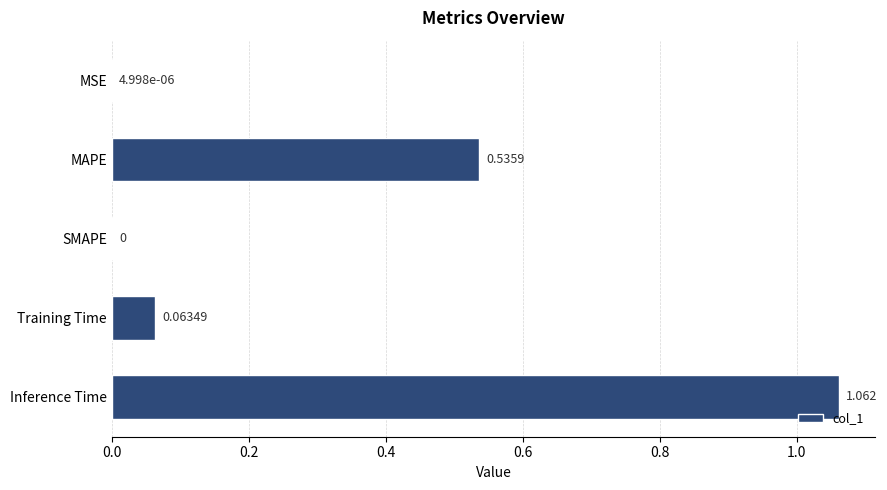

Which label corresponds to the largest value in the chart?

Inference Time